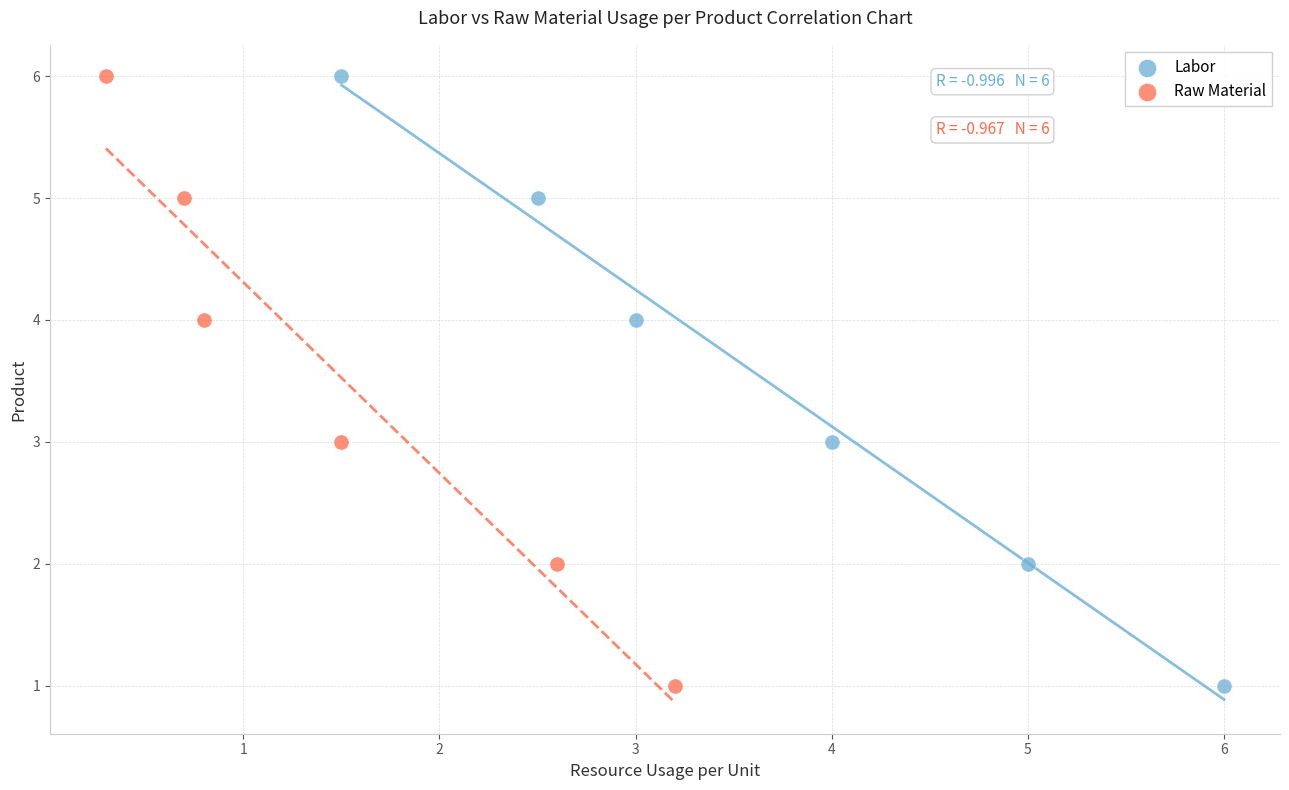

What are all the series names shown in the legend?

Labor, Raw Material